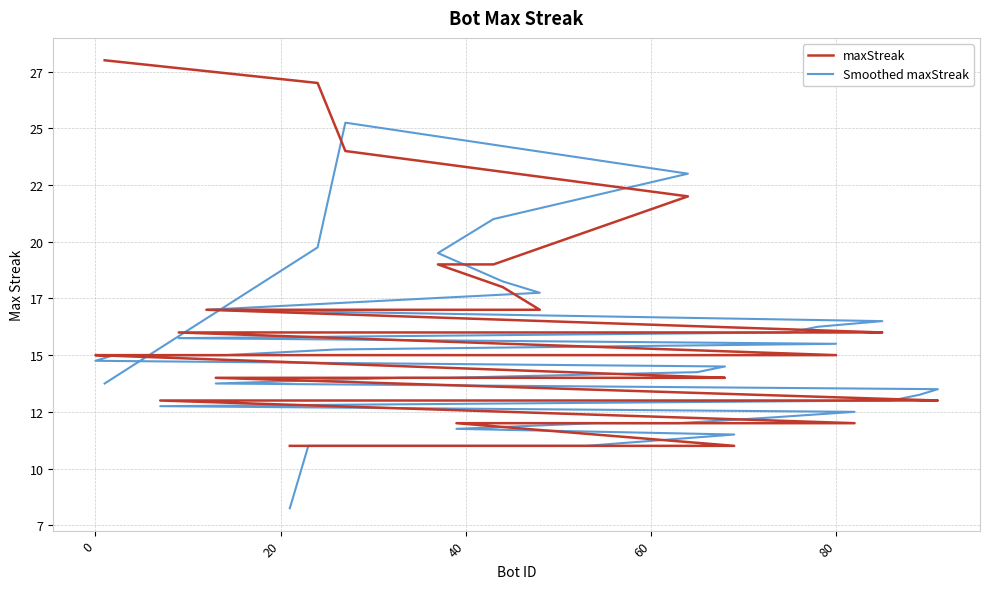

Reading left to right, extract all data points from this chart.

maxStreak: 28.0	27.0	24.0	22.0	19.0	19.0	18.0	17.0	17.0	16.0	16.0	16.0	16.0	15.0	15.0	15.0	15.0	15.0	15.0	14.0	14.0	14.0	14.0	14.0	13.0	13.0	13.0	13.0	12.0	12.0	12.0	12.0	12.0	12.0	11.0	11.0	11.0	11.0	11.0	11.0
Smoothed maxStreak: 13.8	19.8	25.2	23.0	21.0	19.5	18.2	17.8	17.0	16.5	16.2	16.0	15.8	15.5	15.2	15.0	15.0	15.0	14.8	14.5	14.2	14.0	14.0	13.8	13.5	13.2	13.0	12.8	12.5	12.2	12.0	12.0	12.0	11.8	11.5	11.2	11.0	11.0	11.0	8.2